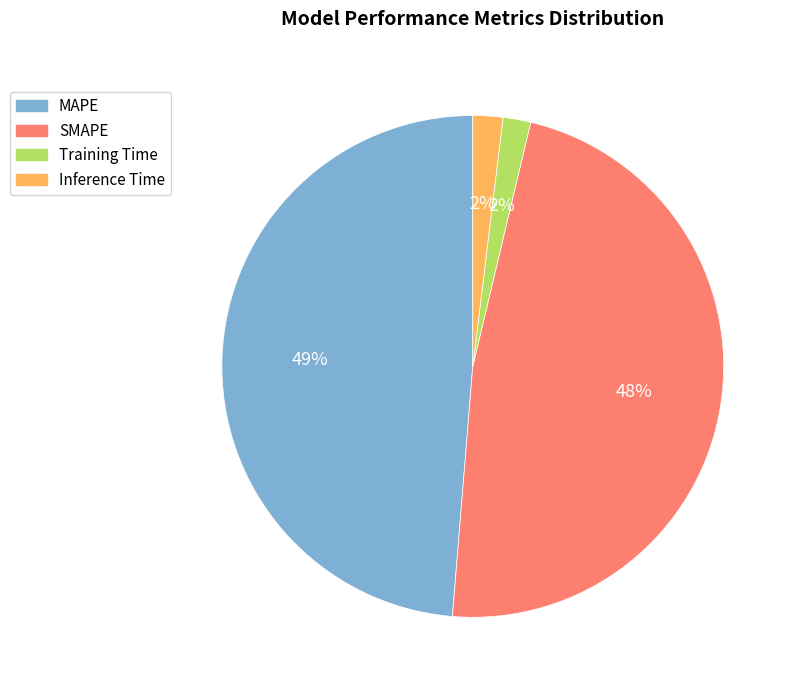

How many slices are in this pie chart?

4